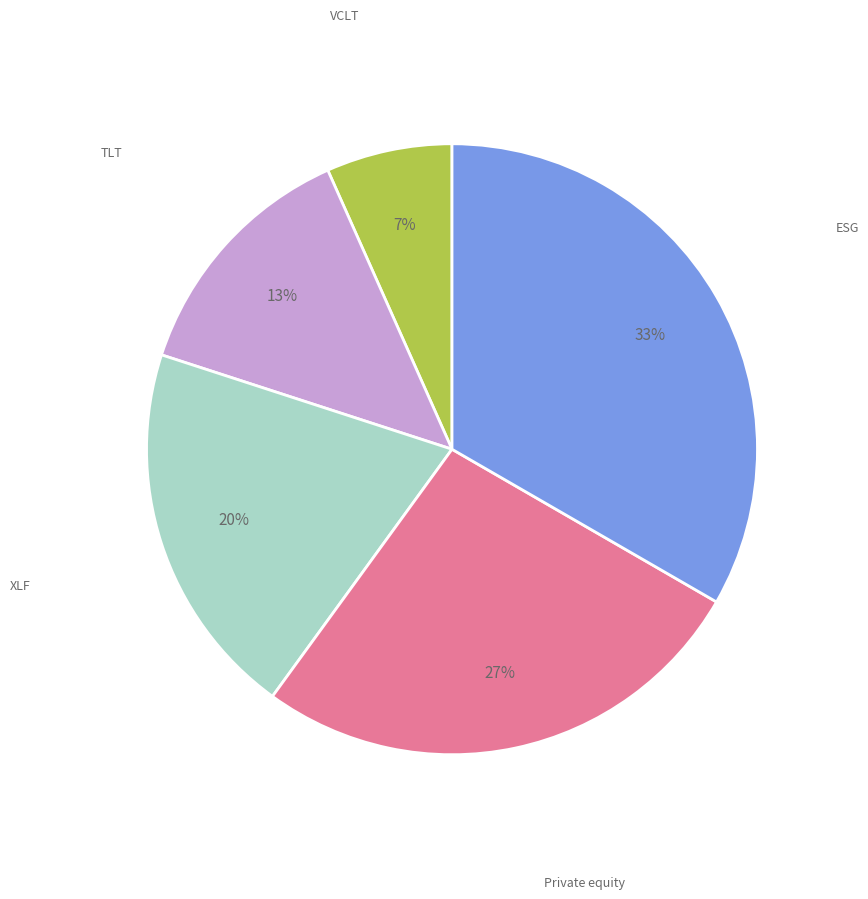

Is there any slice that represents more than half of the pie?

No